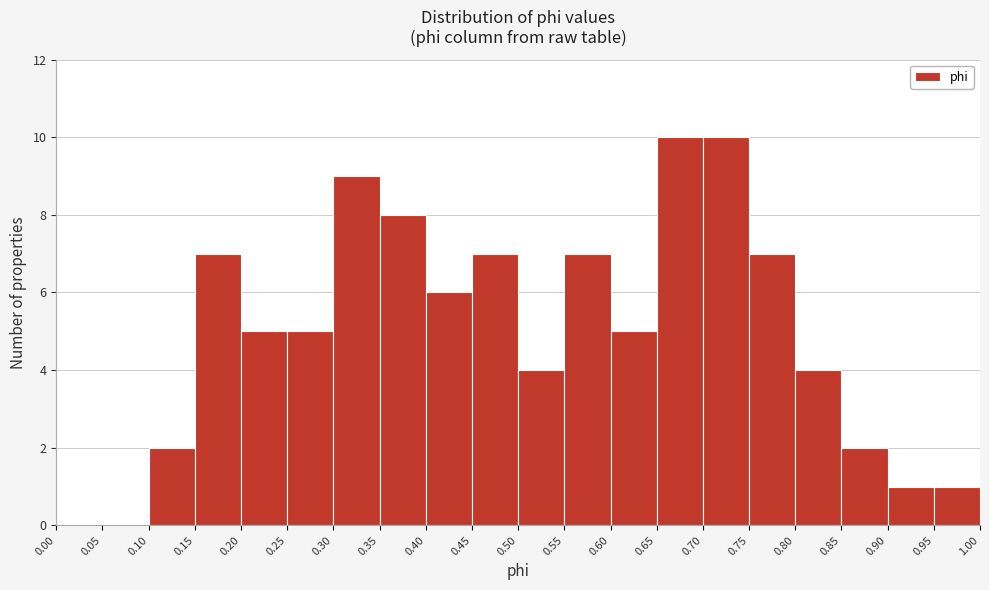

Reading left to right, transcribe this chart: for each bar, give the range it covers on the x-axis and its height. The values are not printed on the chart, so give them approximately, as read against the axis.

0.00 to 0.05: 0
0.05 to 0.10: 0
0.10 to 0.15: 2
0.15 to 0.20: 7
0.20 to 0.25: 5
0.25 to 0.30: 5
0.30 to 0.35: 9
0.35 to 0.40: 8
0.40 to 0.45: 6
0.45 to 0.50: 7
0.50 to 0.55: 4
0.55 to 0.60: 7
0.60 to 0.65: 5
0.65 to 0.70: 10
0.70 to 0.75: 10
0.75 to 0.80: 7
0.80 to 0.85: 4
0.85 to 0.90: 2
0.90 to 0.95: 1
0.95 to 1.00: 1